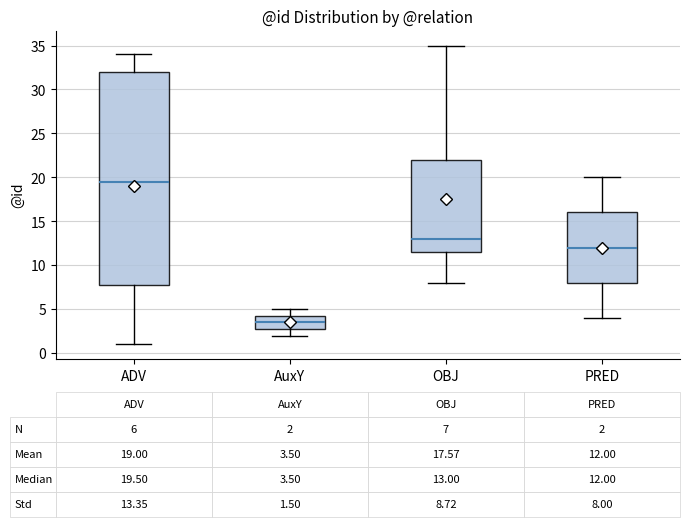

Which box has the highest median line?

ADV